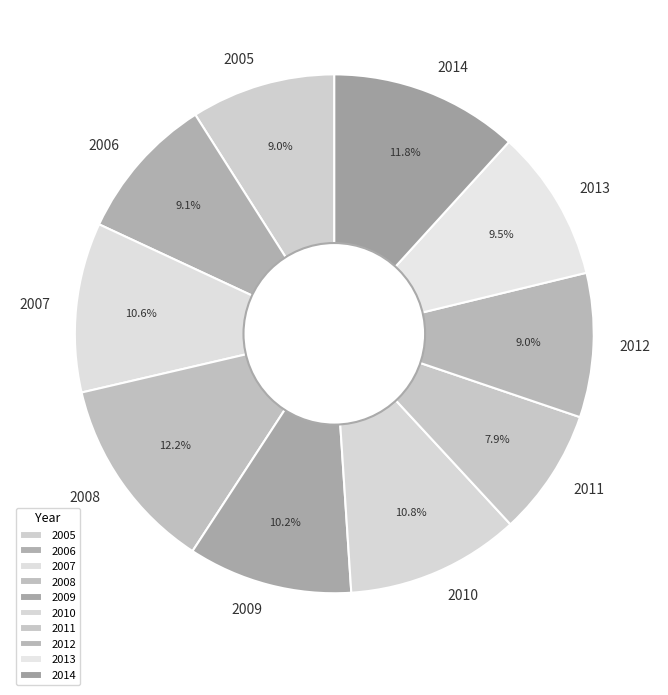

True or false: 2006 accounts for 9% of the total.

True